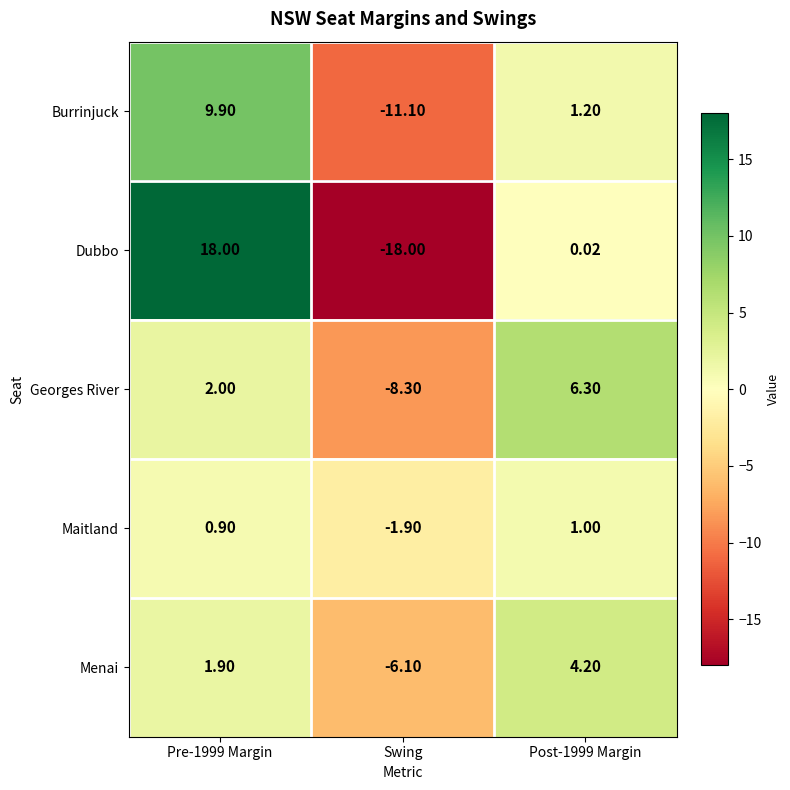

Rank the series at Pre-1999 Margin from highest to lowest value.

Dubbo, Burrinjuck, Georges River, Menai, Maitland